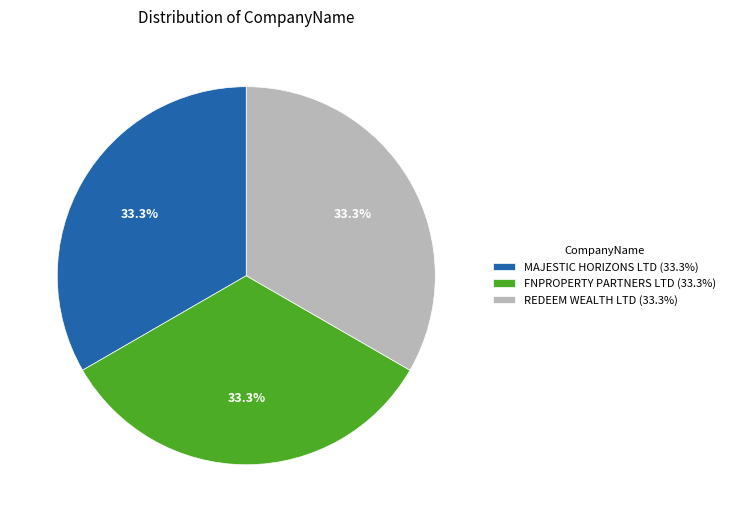

Approximately how many times larger is the value at MAJESTIC HORIZONS LTD (33.3%) compared to FNPROPERTY PARTNERS LTD (33.3%)?

1.0